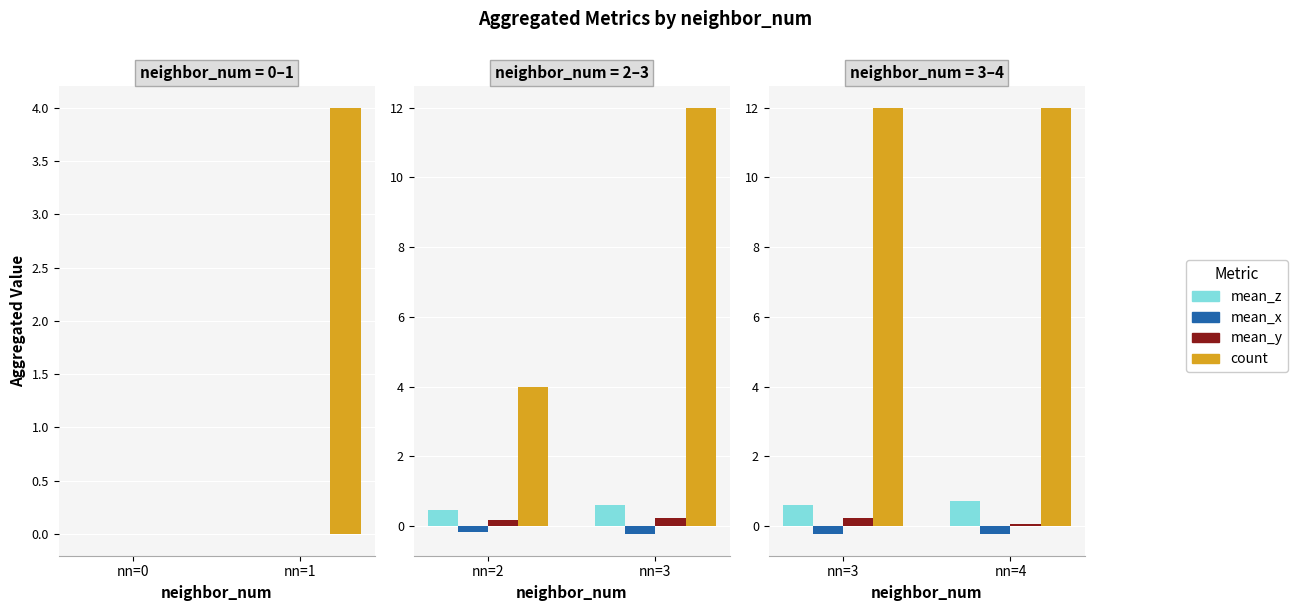

How many distinct data groups are displayed?

4